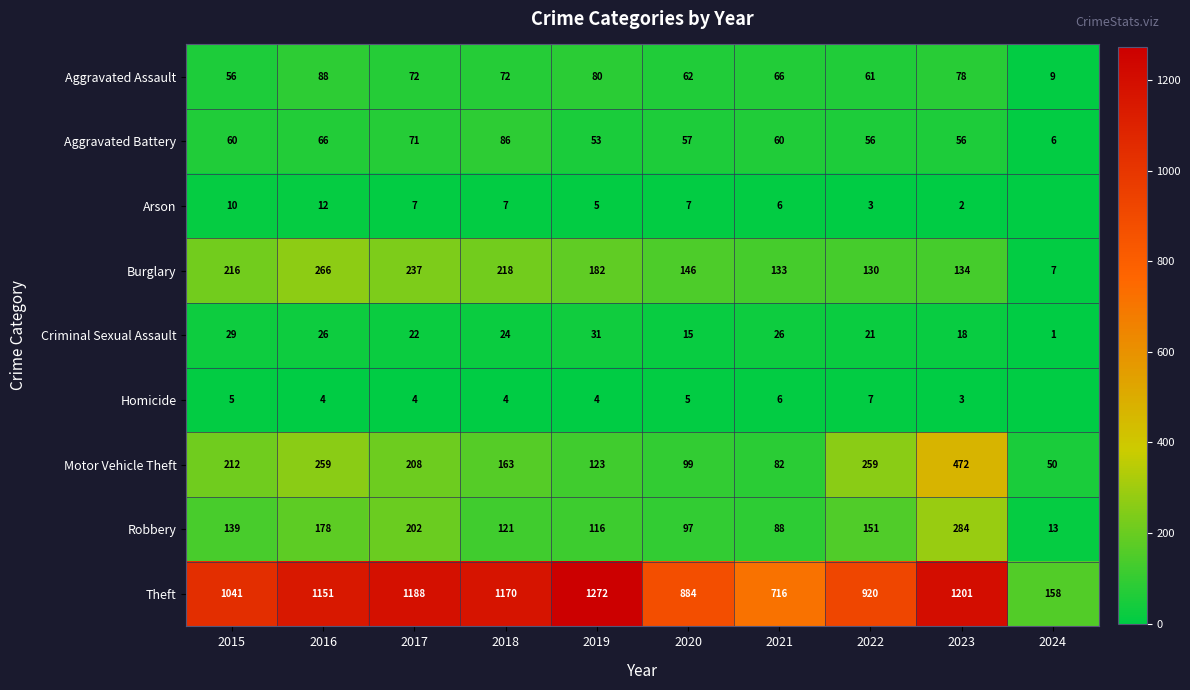

At which category does the chart reach its minimum across all series?

2024